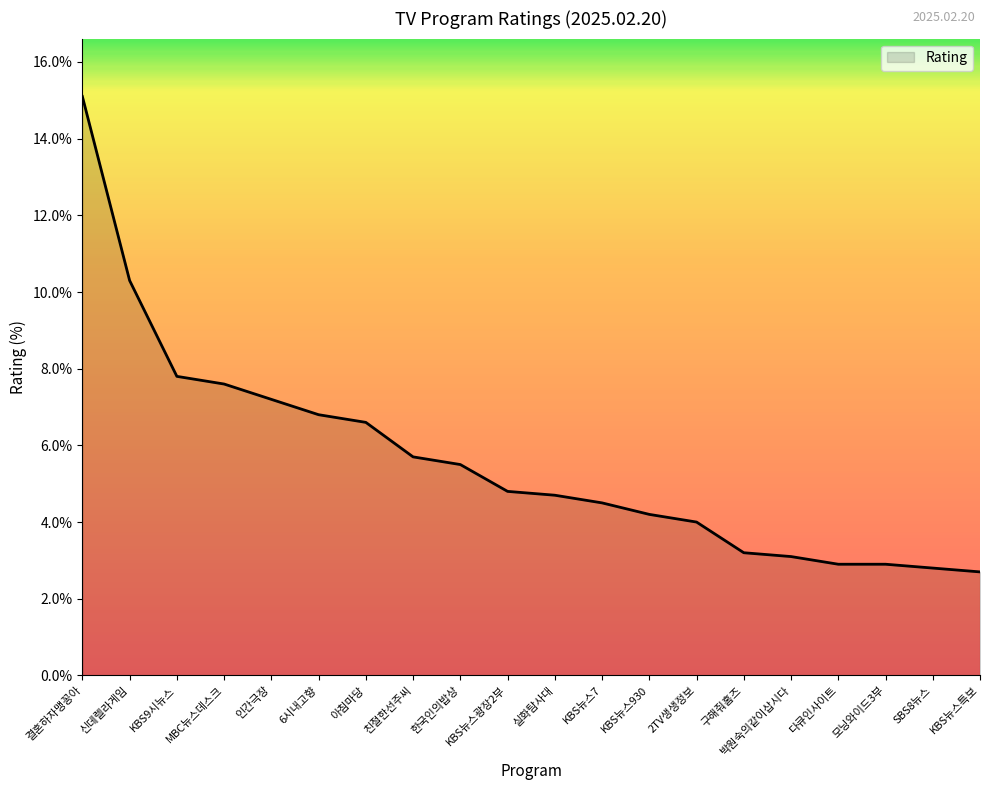

What position from the left is 결혼하자맹꽁아?

1